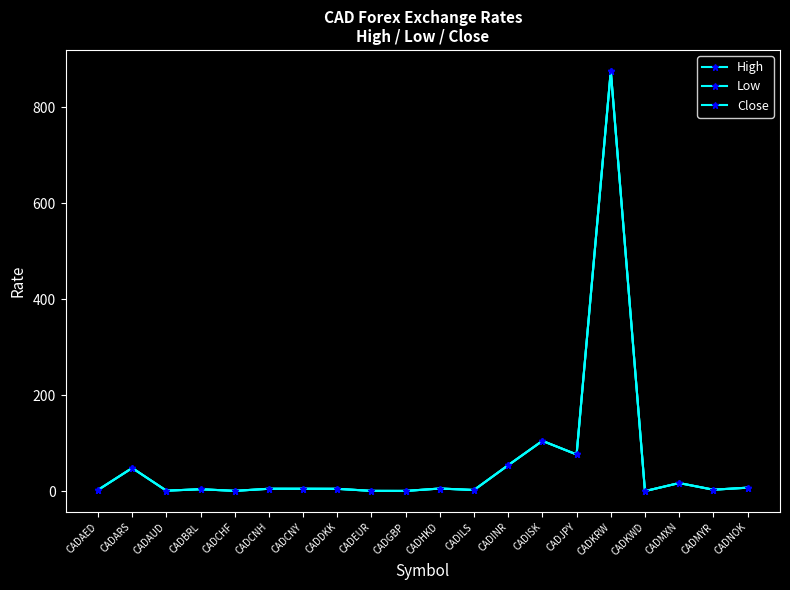

Is this an area chart (filled region under the line)?

No